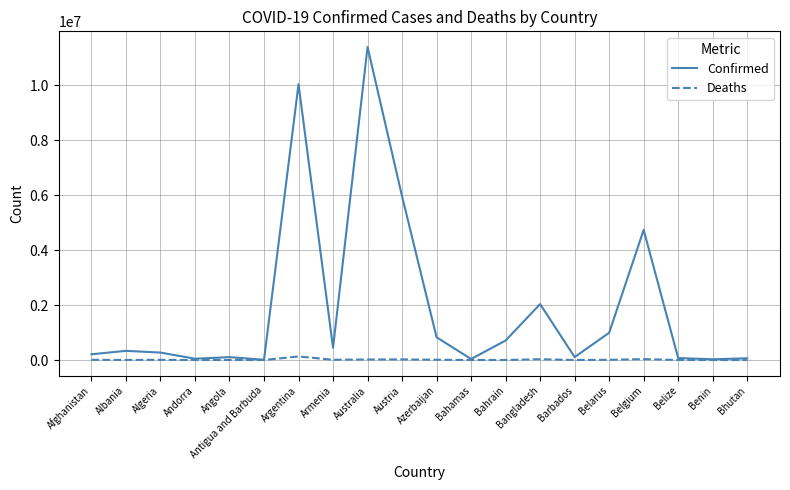

How many lines are shown in the chart?

2